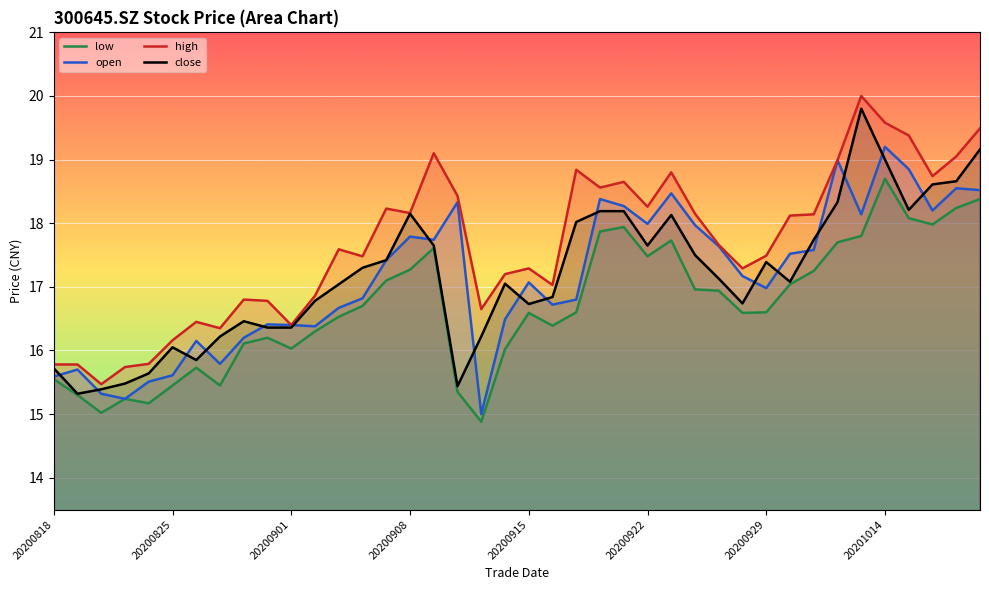

At which category does high reach its first local valley?

20200820